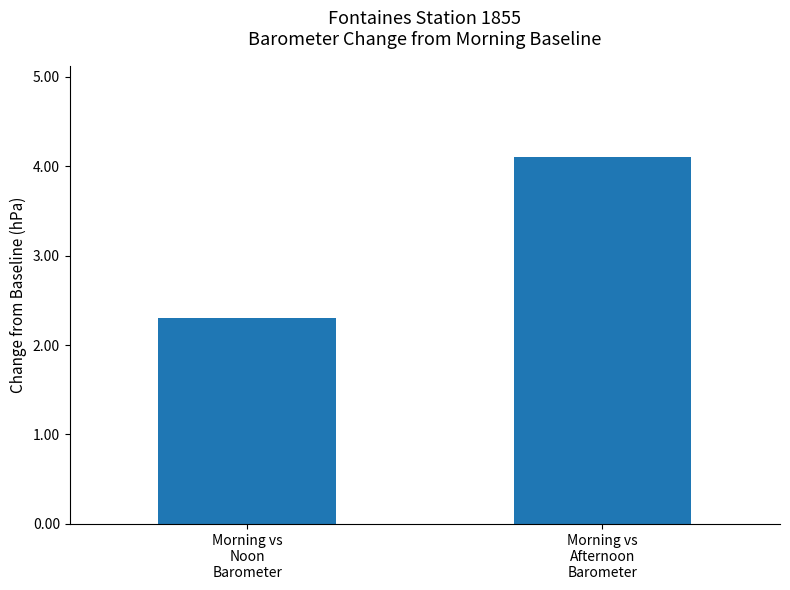

Are the bars horizontal?

No